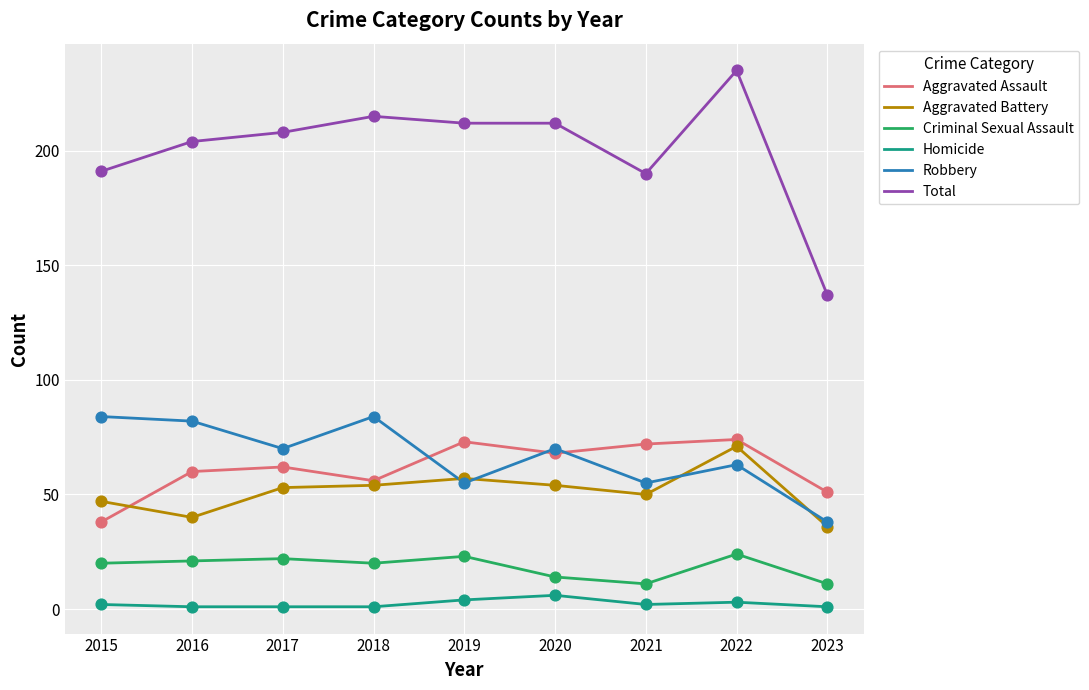

At which category is the sum across all series the highest?

2022